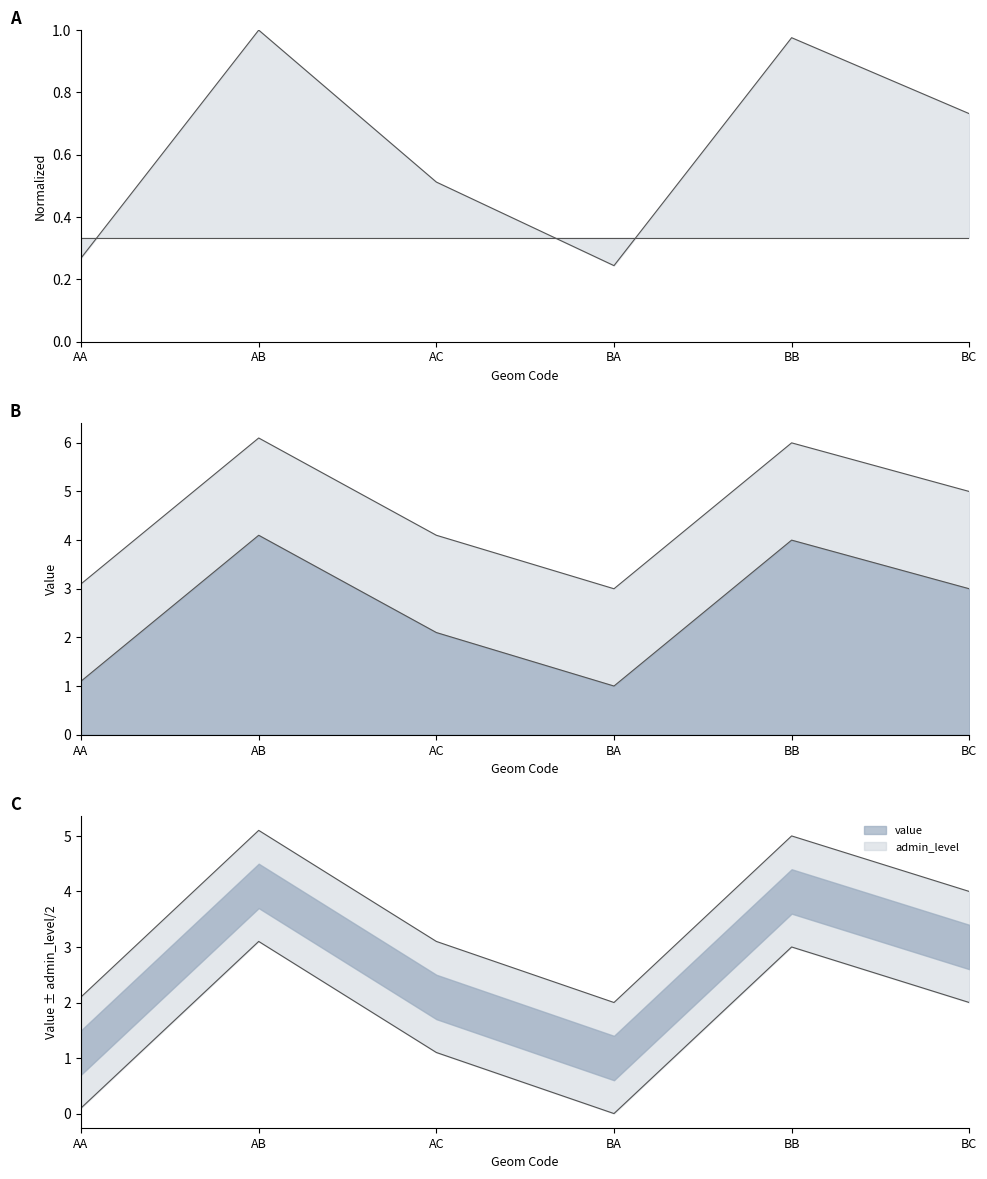

How many data points are less than 3?

3